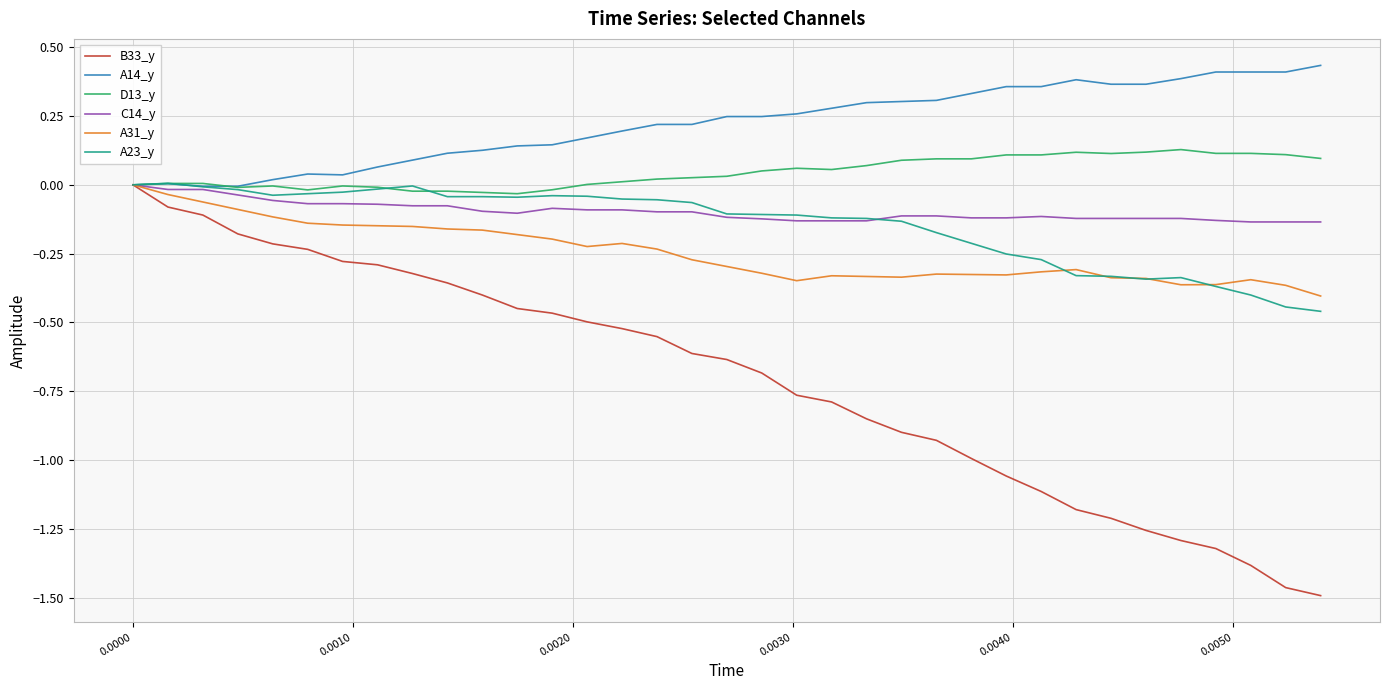

Which series has the largest range (max minus min)?

B33_y